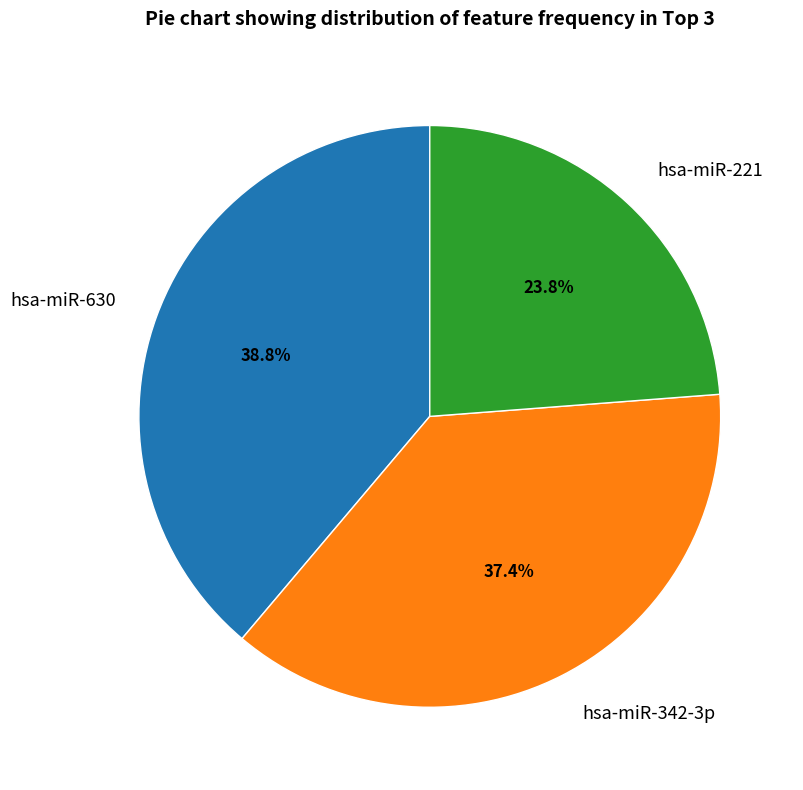

Does hsa-miR-221 account for over 50% of the chart?

No